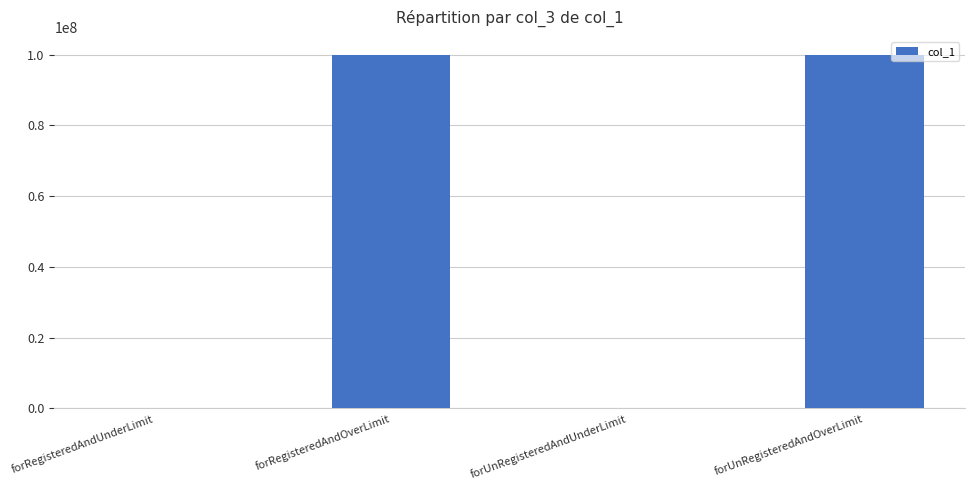

What is the sum of all values?

200200240